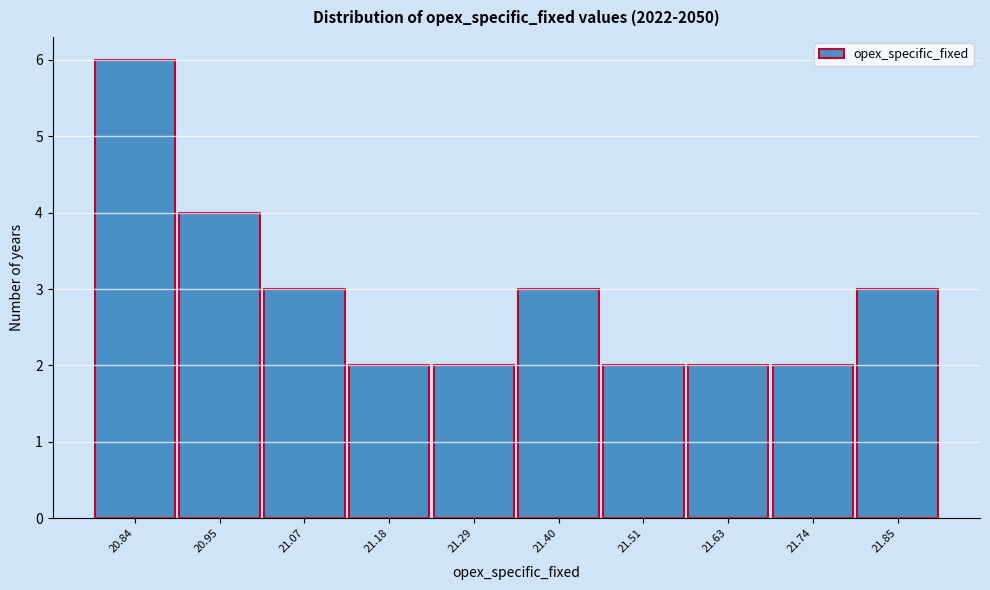

Reading left to right, extract all data points from this chart.

20.84=6	20.95=4	21.07=3	21.18=2	21.29=2	21.40=3	21.51=2	21.63=2	21.74=2	21.85=3